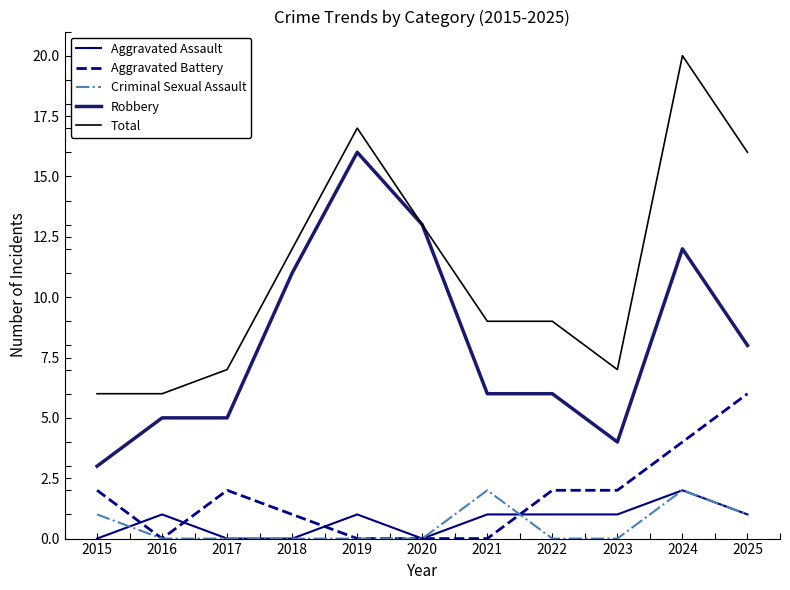

Is this an area chart (filled region under the line)?

No